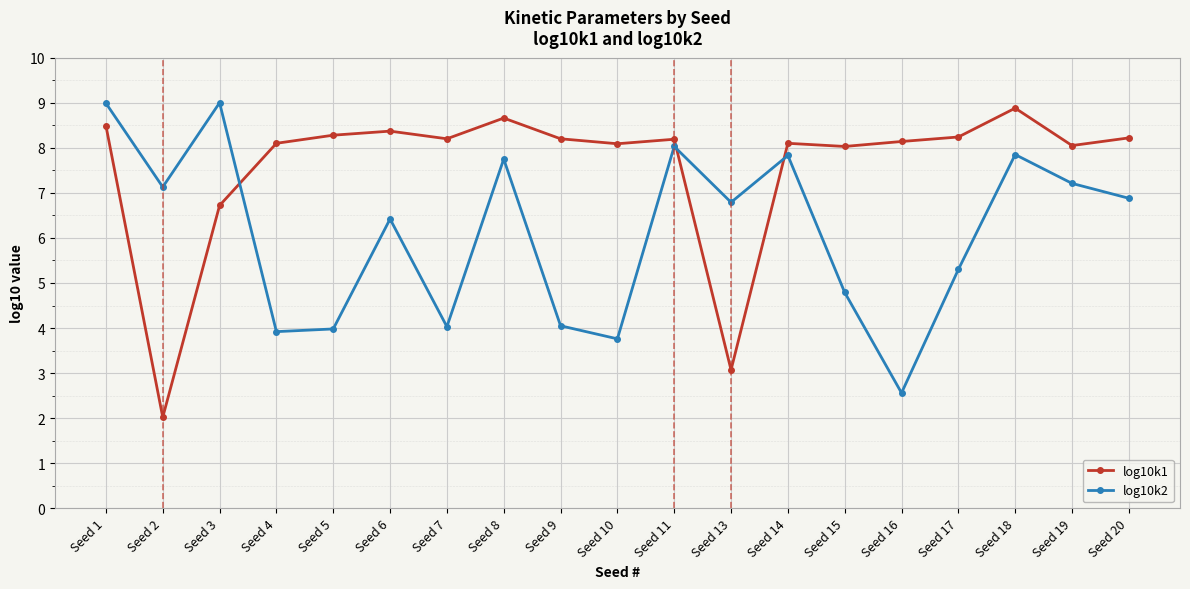

Rank the series at Seed 3 from lowest to highest value.

log10k1, log10k2